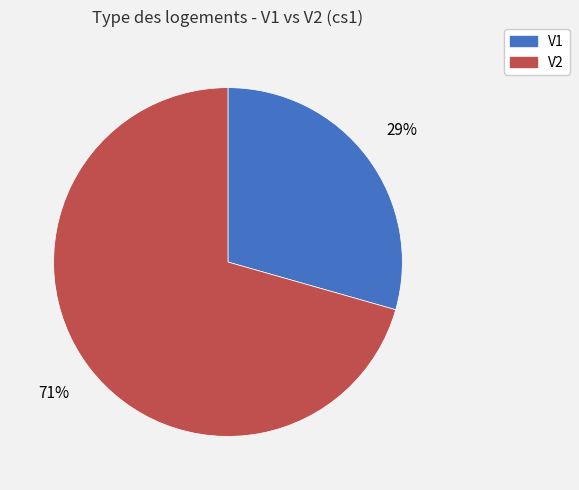

What is the ratio of the value at V1 to the value at V2?

0.4